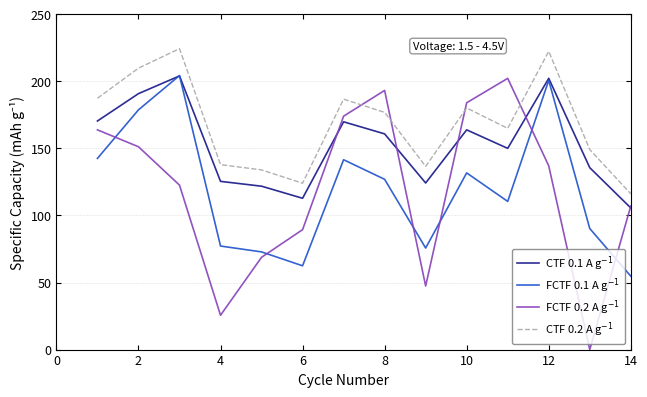

What is the maximum value shown in the chart?

224.3